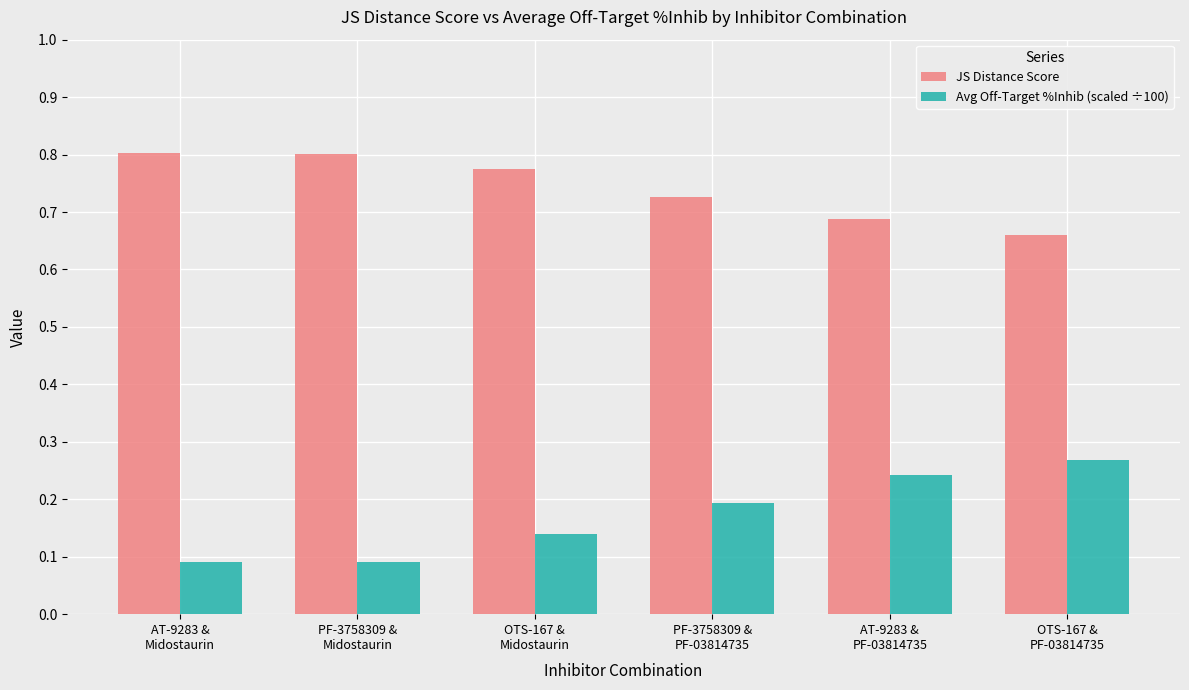

At how many categories does at least one series exceed 0?

6